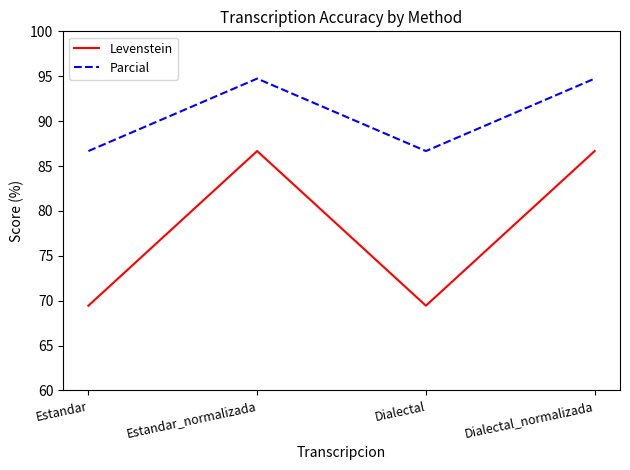

List the series in order of their overall mean, highest first.

Parcial, Levenstein